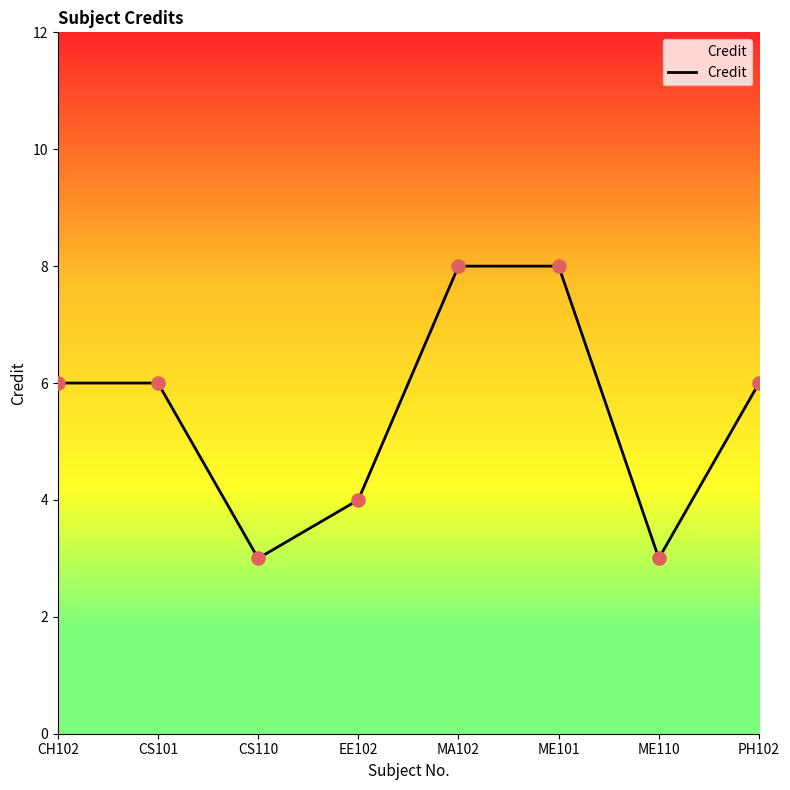

Between ME101 and ME110, which is larger?

ME101